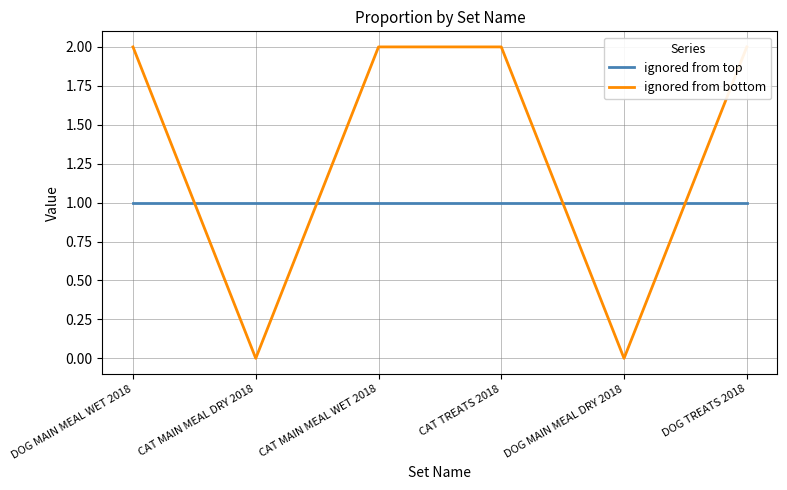

True or false: ignored from bottom and ignored from top intersect in this chart.

True